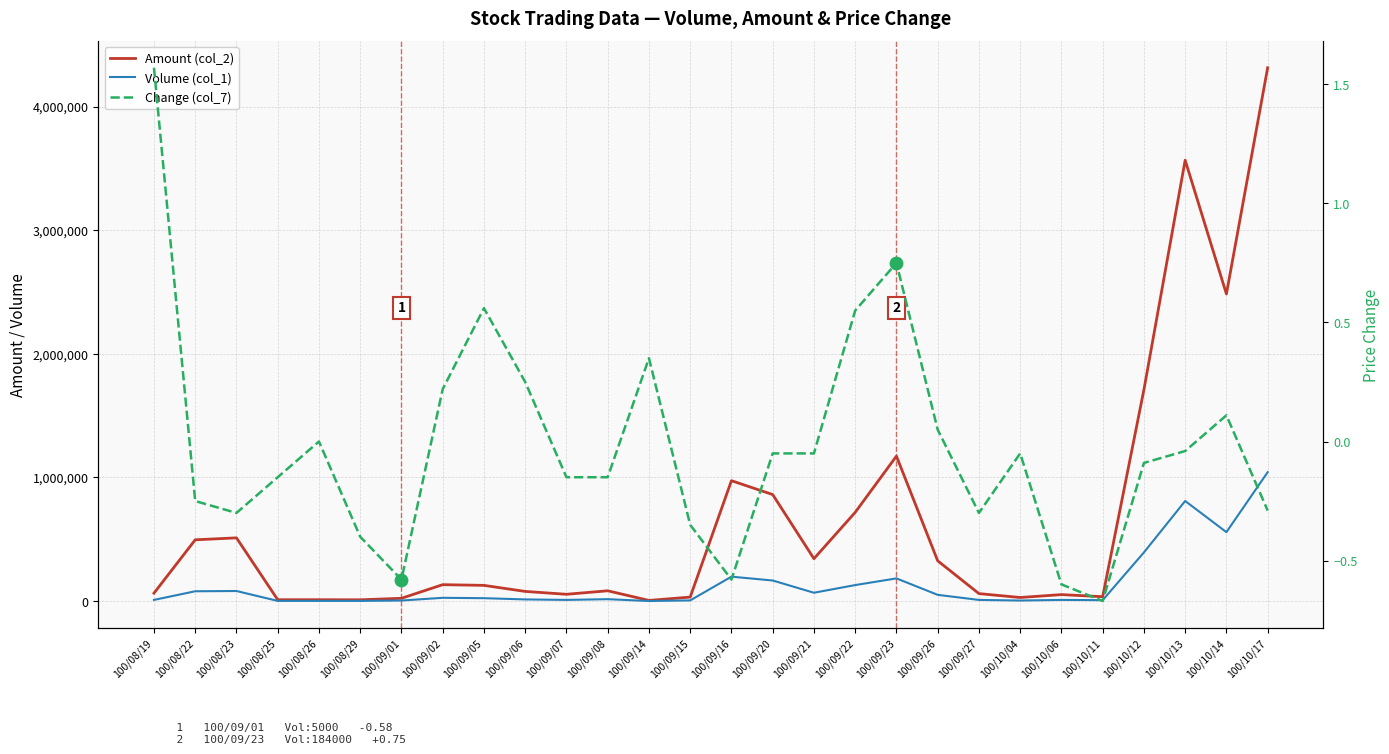

Which series reaches the maximum Y coordinate?

Amount (col_2)